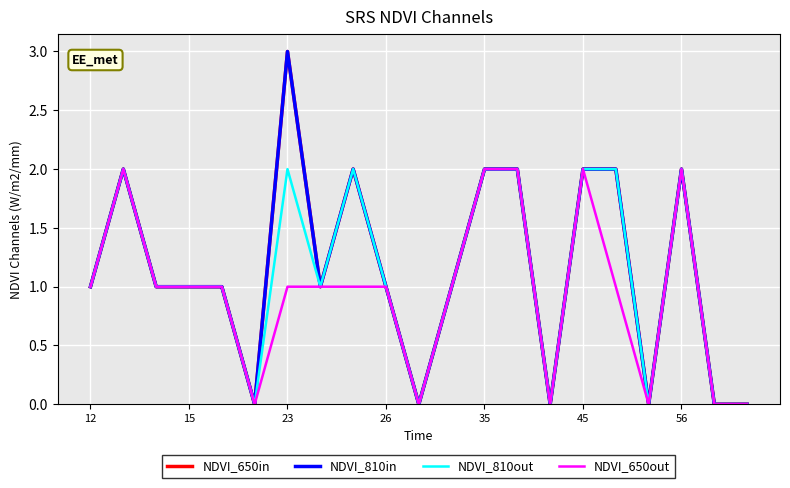

What is the average value of the NDVI_650in series?

1